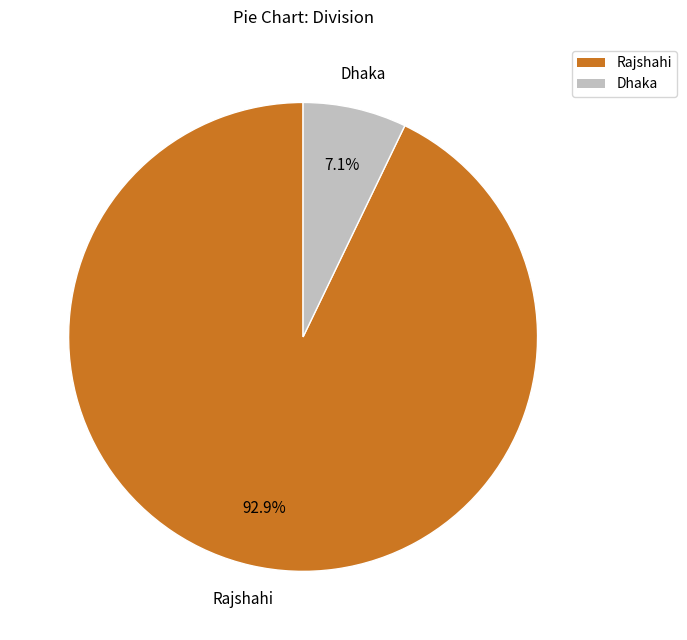

How many slices are in this pie chart?

2